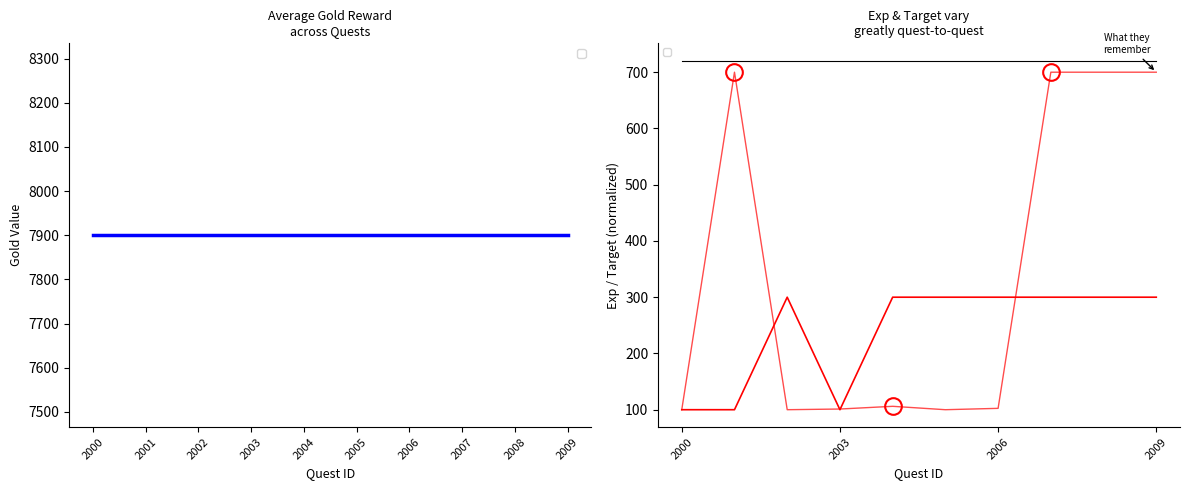

Which category has the lowest value in the _target series?

2000